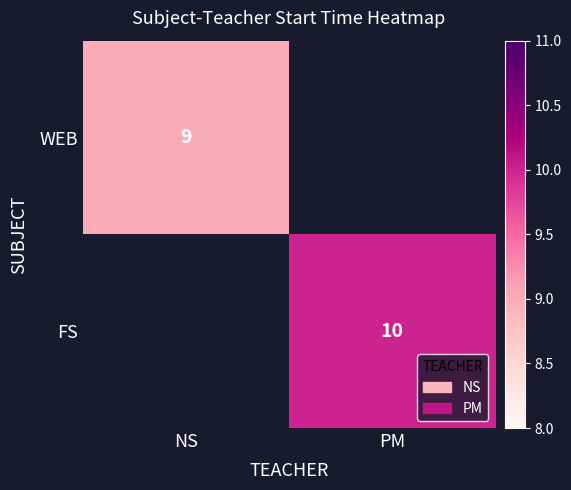

How many series are shown in this chart?

2